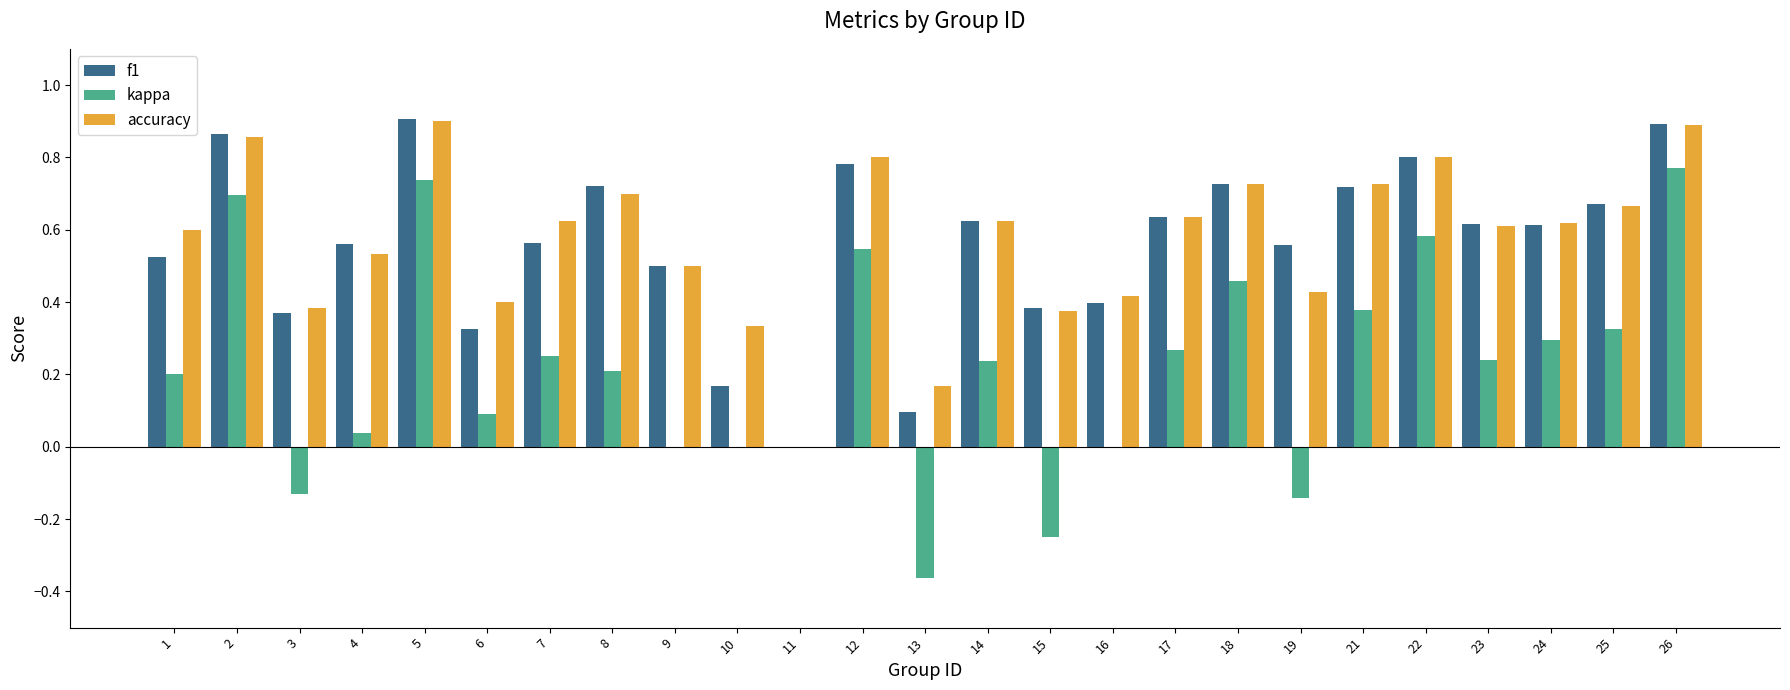

How many groups of bars are there?

25